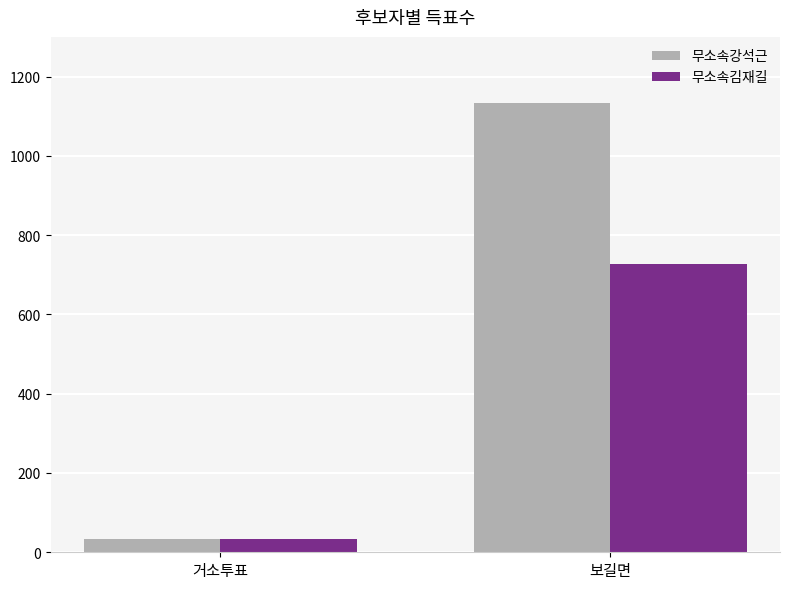

What is the total value across all series at 보길면?

1859